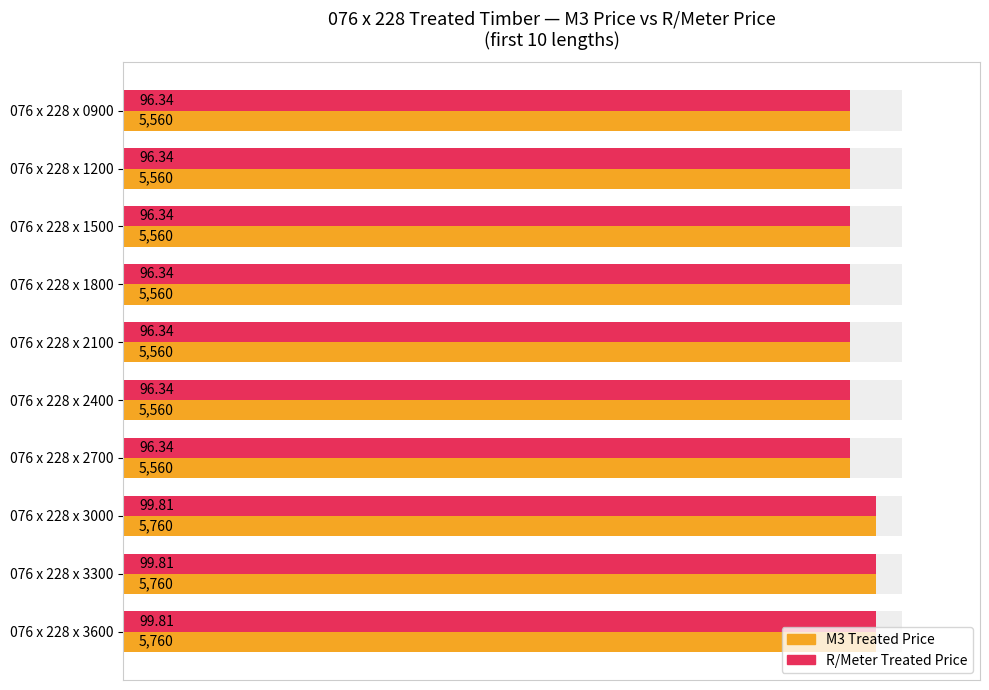

What are all the series names shown in the legend?

M3 Treated Price, R/Meter Treated Price